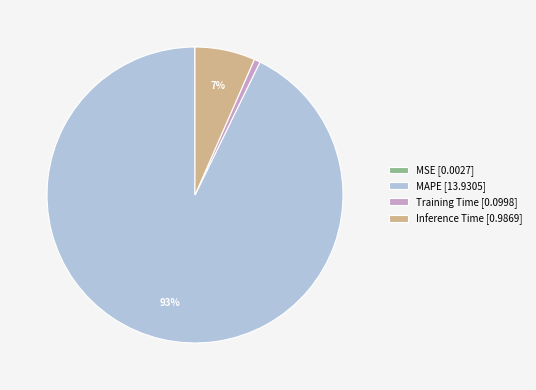

Is MAPE [13.9305] the majority of the pie?

Yes